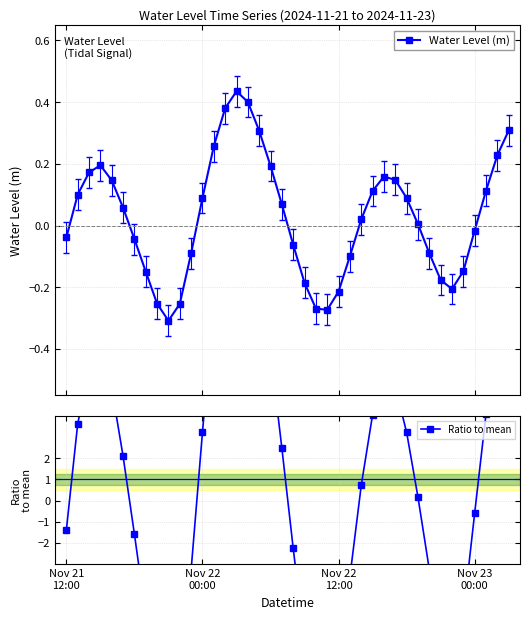

What position from the left is 16?

17